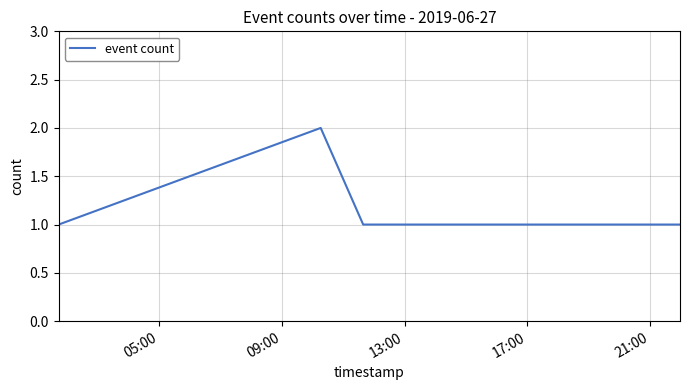

What is the sum of all values?

7